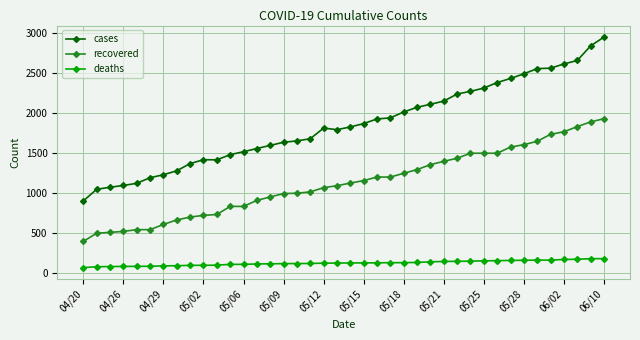

True or false: cases has more than 0 points higher than both neighbors.

True